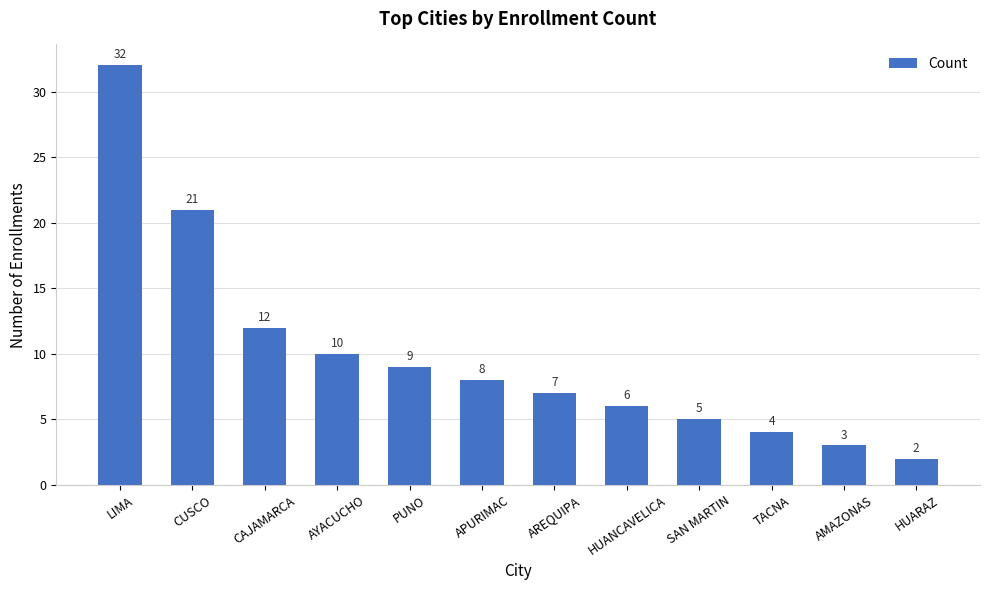

Rank the categories by value from lowest to highest.

HUARAZ, AMAZONAS, TACNA, SAN MARTIN, HUANCAVELICA, AREQUIPA, APURIMAC, PUNO, AYACUCHO, CAJAMARCA, CUSCO, LIMA